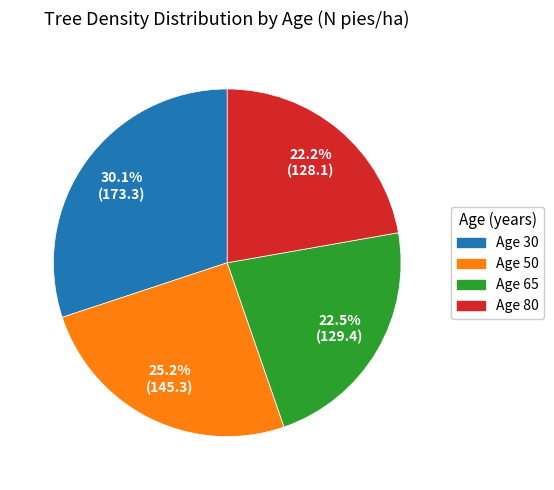

Does any single category account for the majority?

No